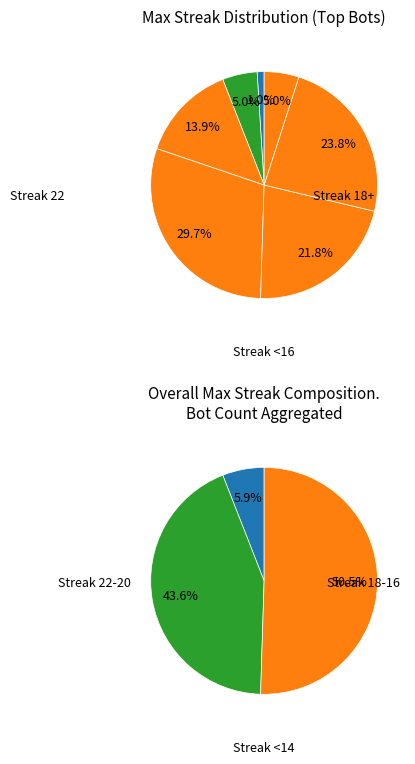

To the nearest percent, what is the average slice percentage?

14%